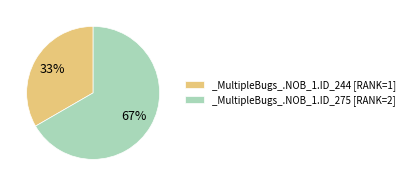

Which category has the biggest portion of the pie?

_MultipleBugs_.NOB_1.ID_275